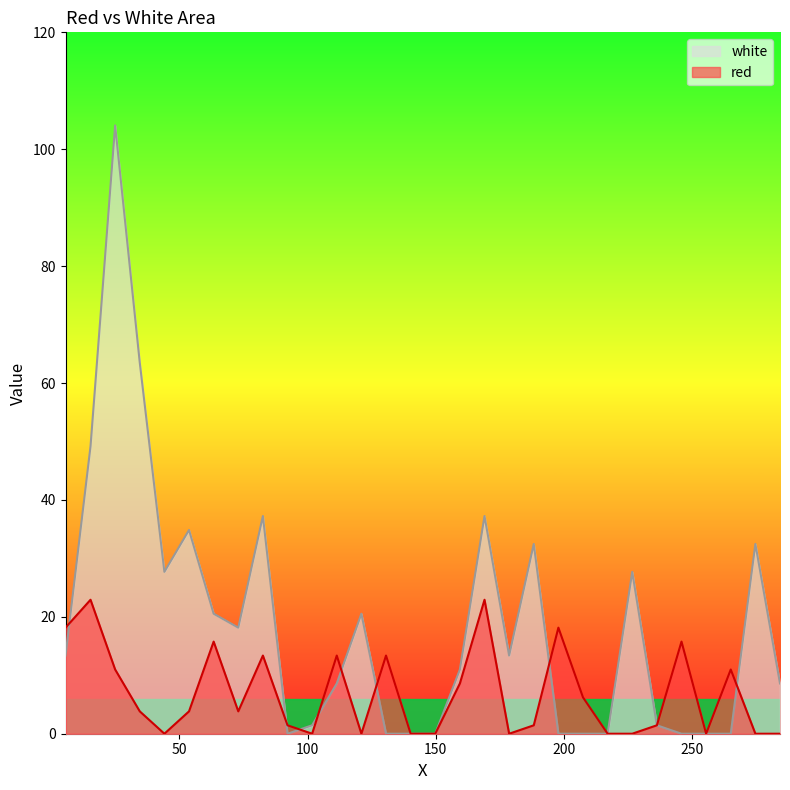

At which category does red reach its first local valley?

44.2